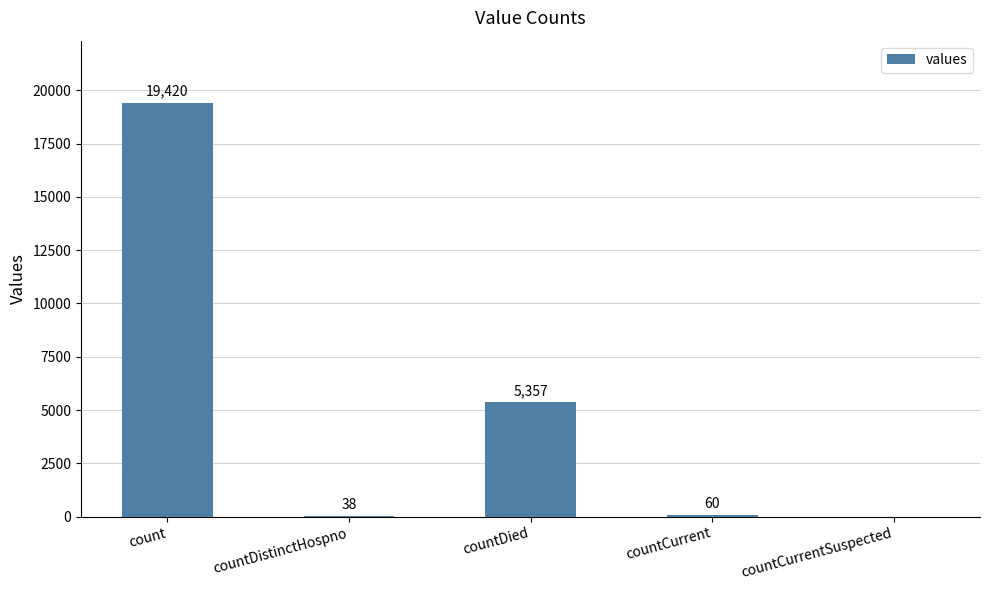

What is the maximum value shown in the chart?

19420